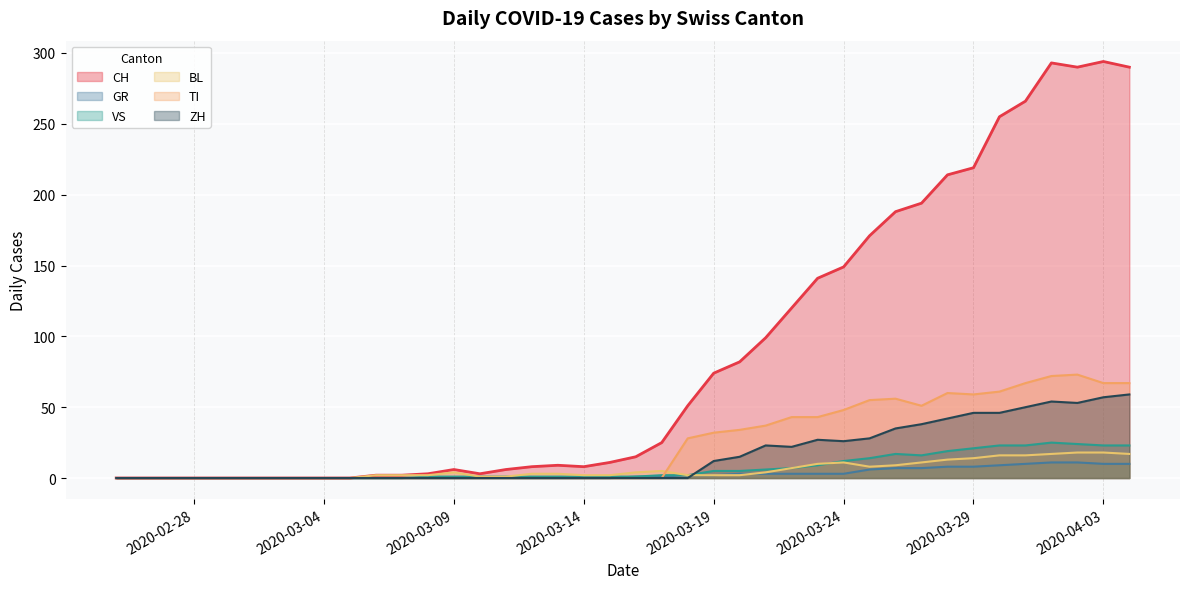

Which series changed the most between 2020-03-09 and 2020-03-11?

BL